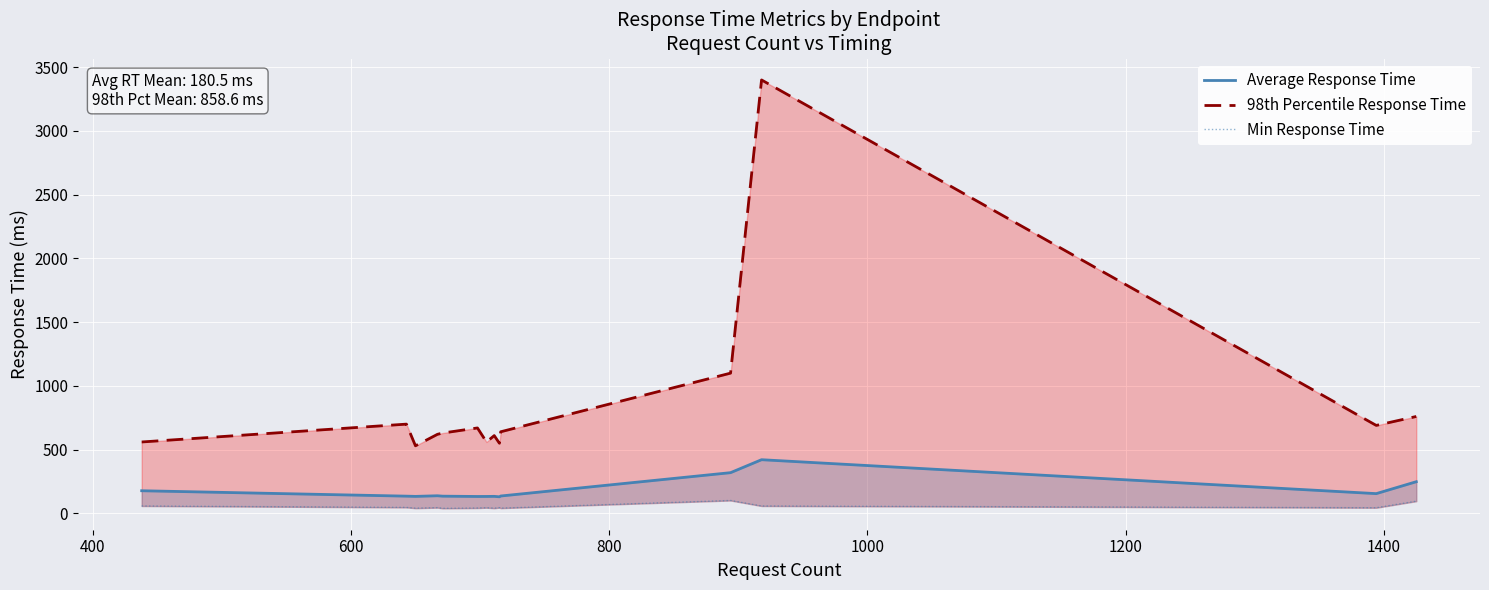

Which series has the widest spread of values?

98th Percentile Response Time